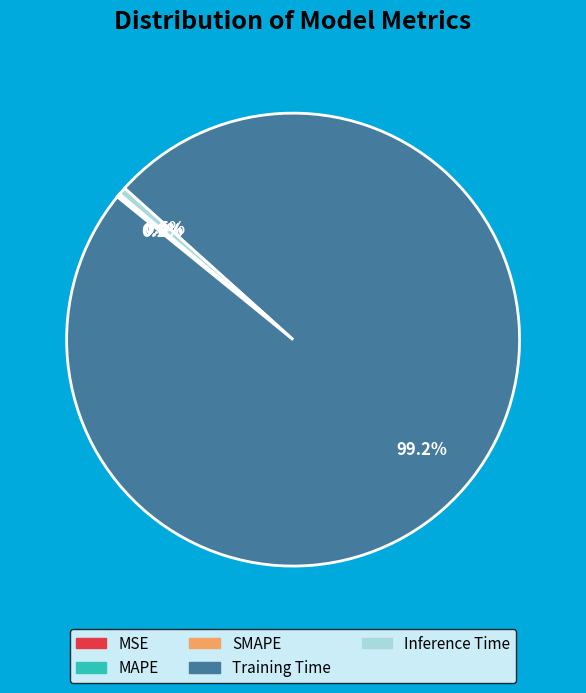

To the nearest percent, what is the difference between the largest and smallest slice percentages?

99%